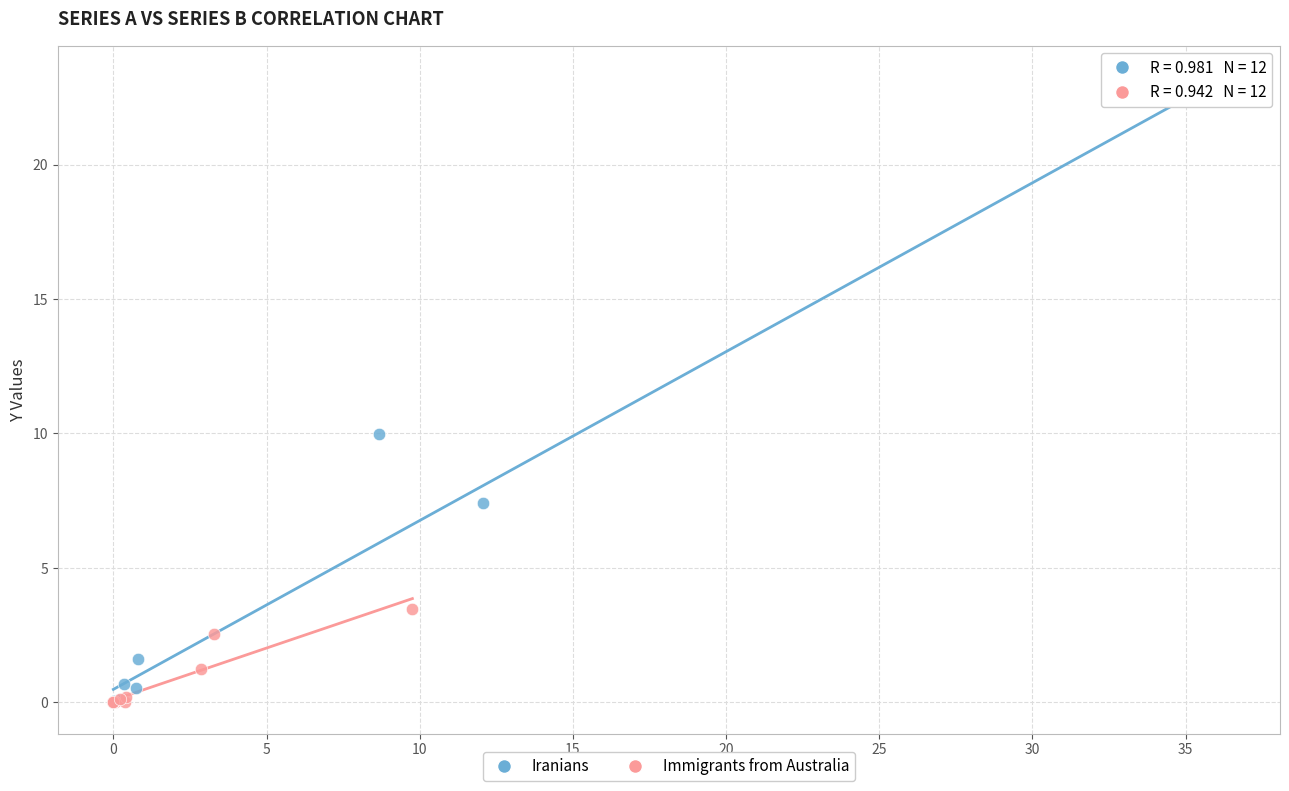

Which series contains the highest Y value?

Iranians